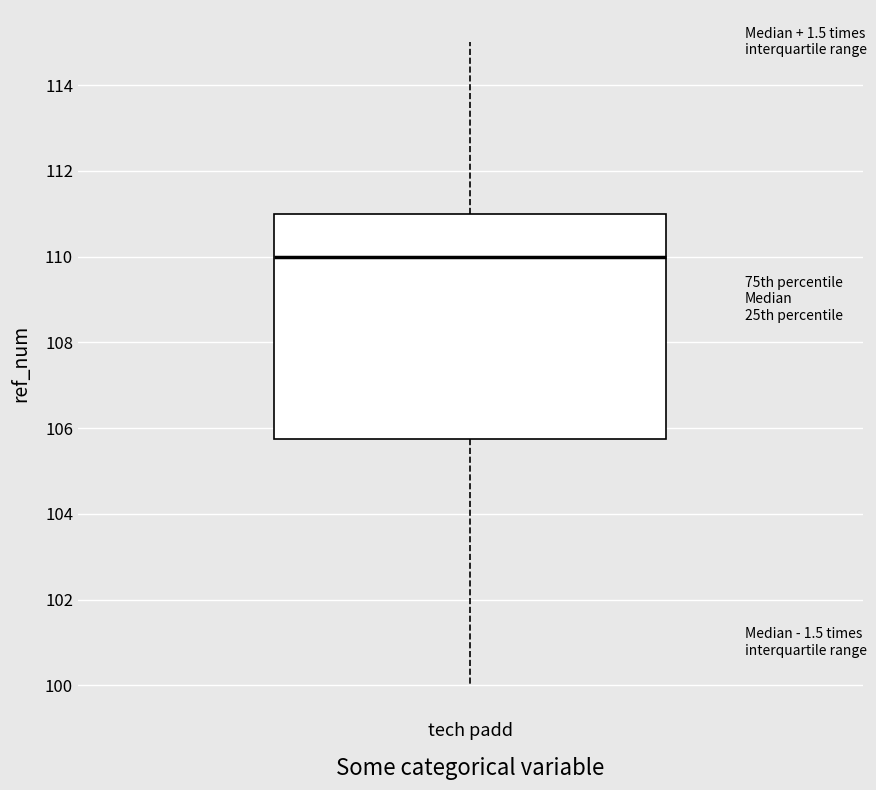

Where does the median line of the box for tech padd sit on the y-axis? The values are not printed on the chart, so give them approximately, as read against the axis.

110.0